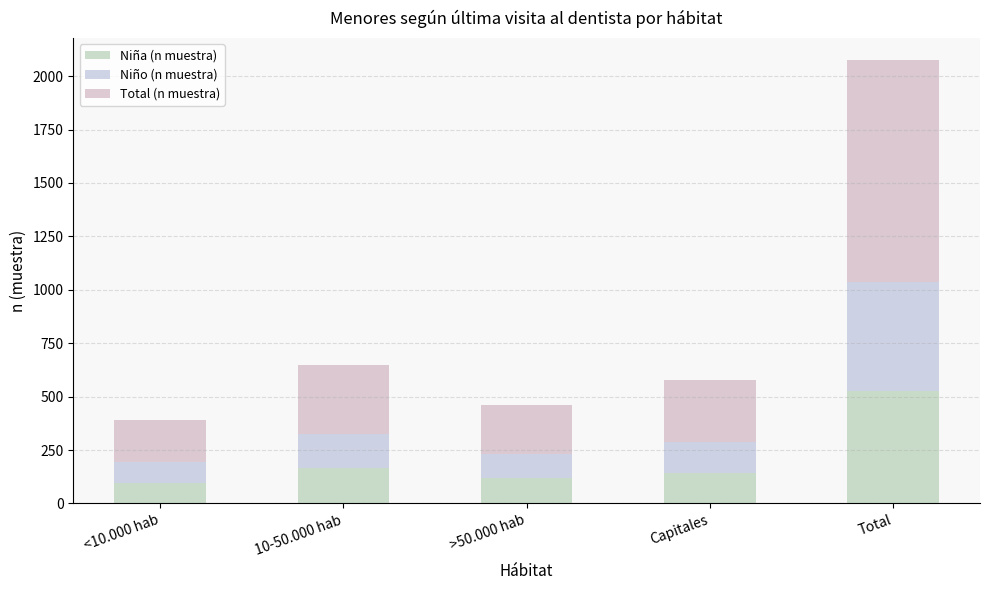

At which category is the sum across all series the highest?

Total